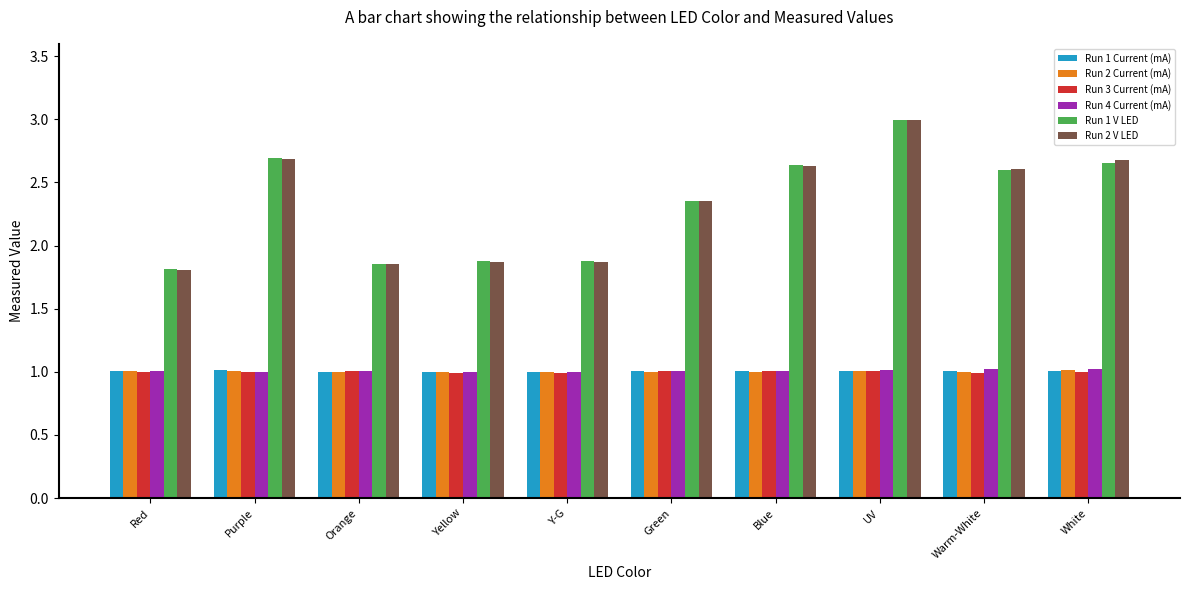

What is the lowest value of the Run 1 Current (mA) series?

1.0